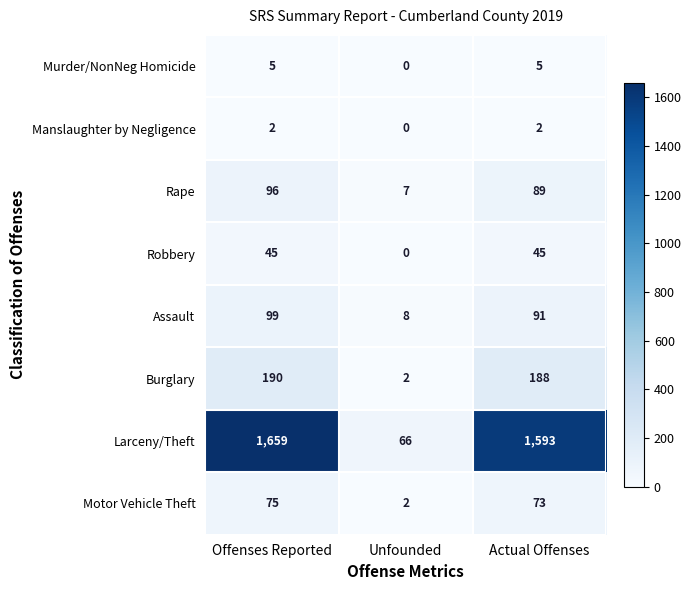

Which label corresponds to the smallest value in the chart?

Unfounded